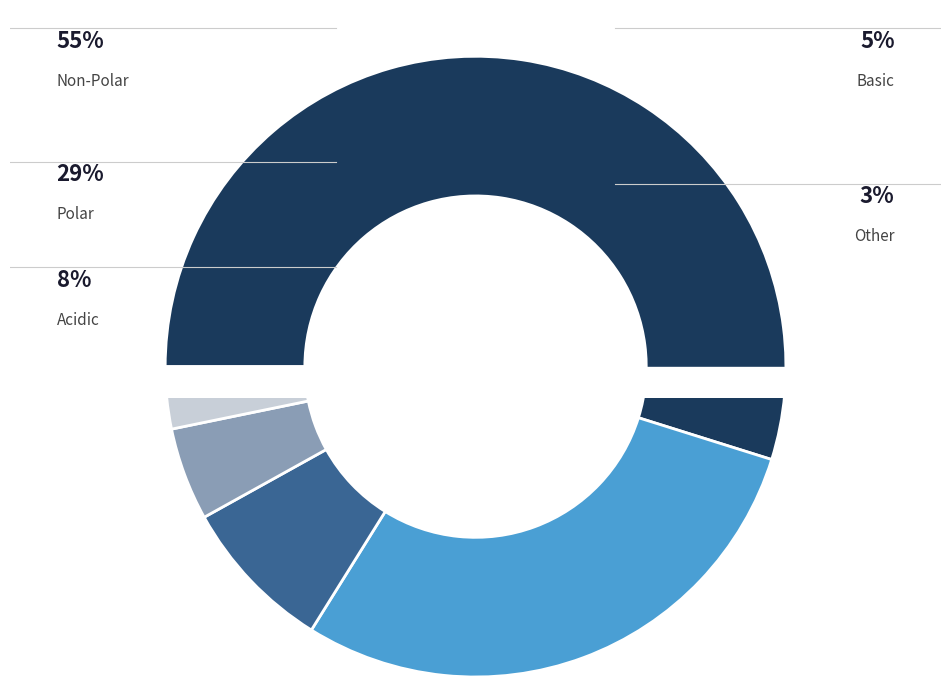

Is it true that other is 3% of the pie?

True